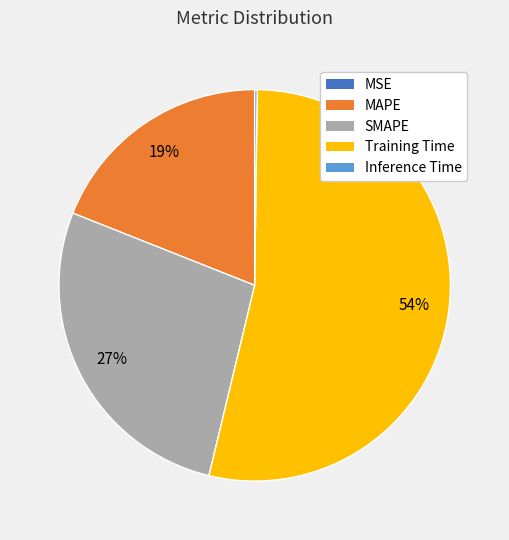

Which category accounts for the majority?

Training Time